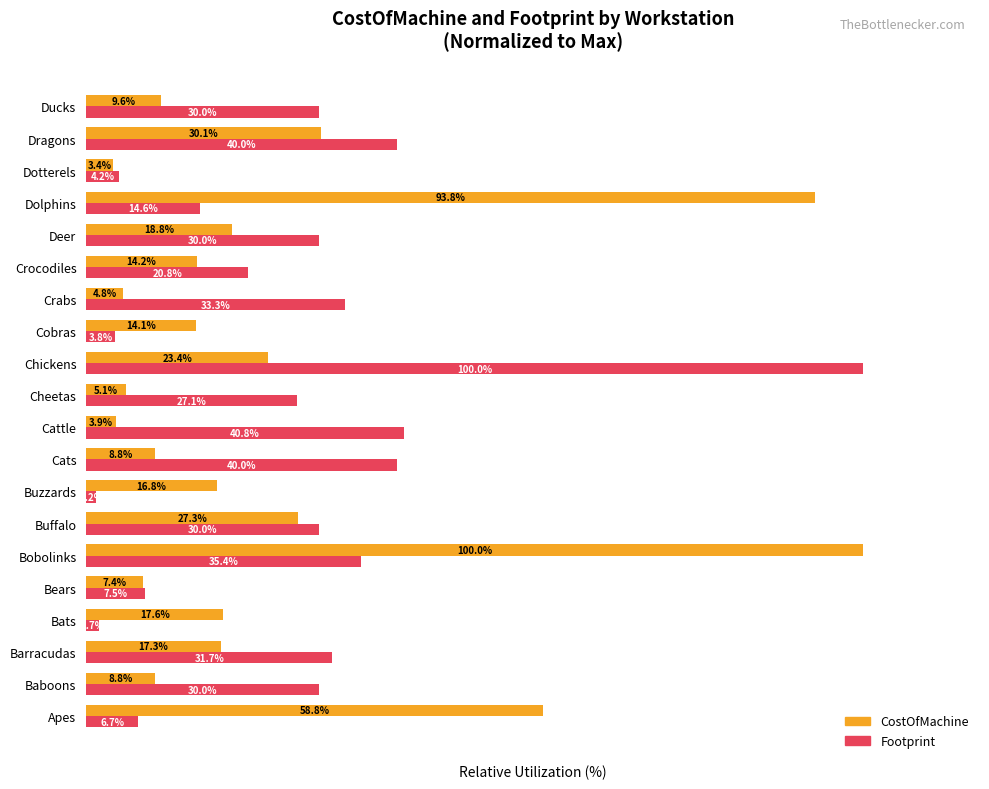

Where is CostOfMachine nearest to the value 51?

Apes